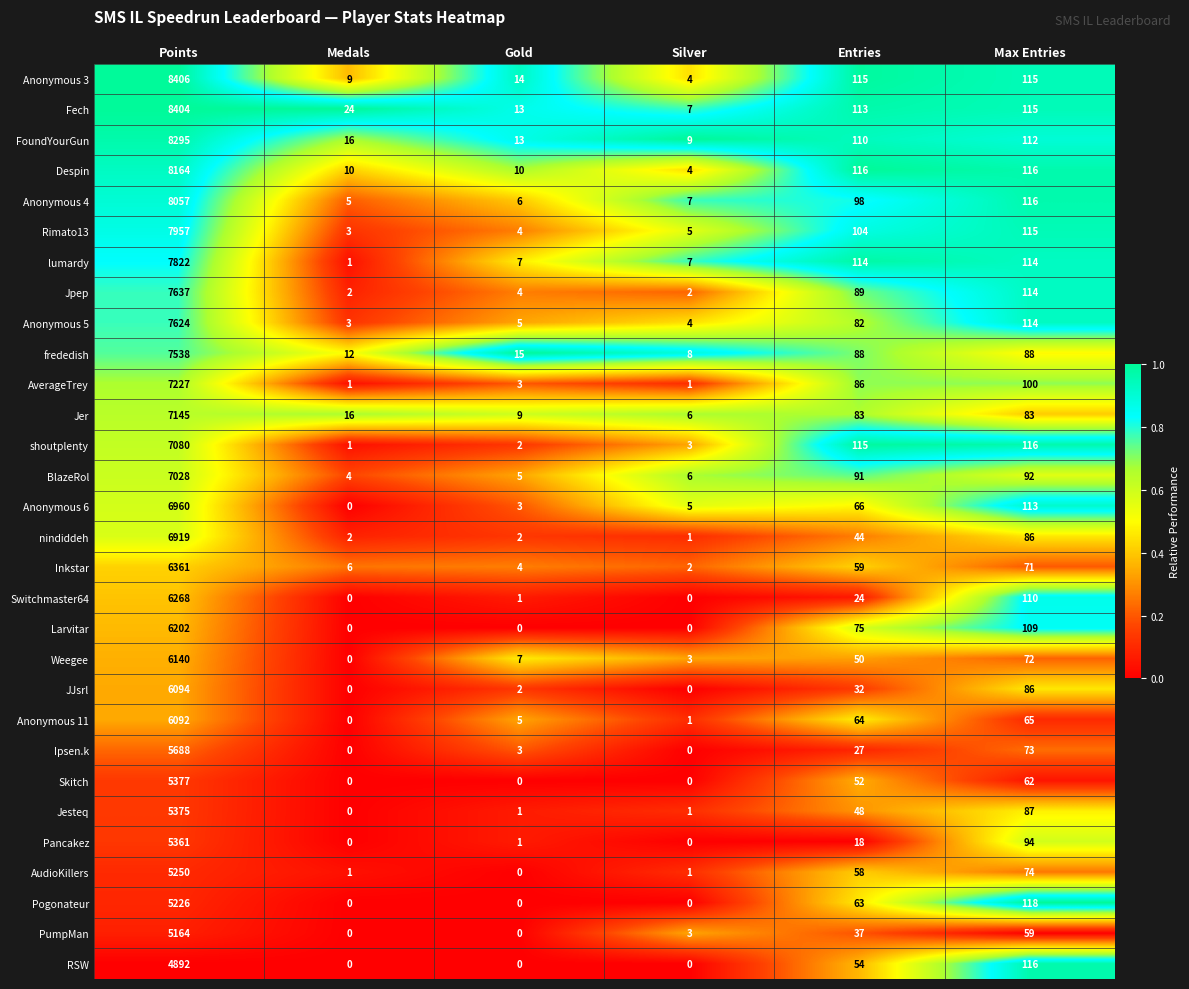

At which label does Anonymous 4 reach its minimum?

Medals